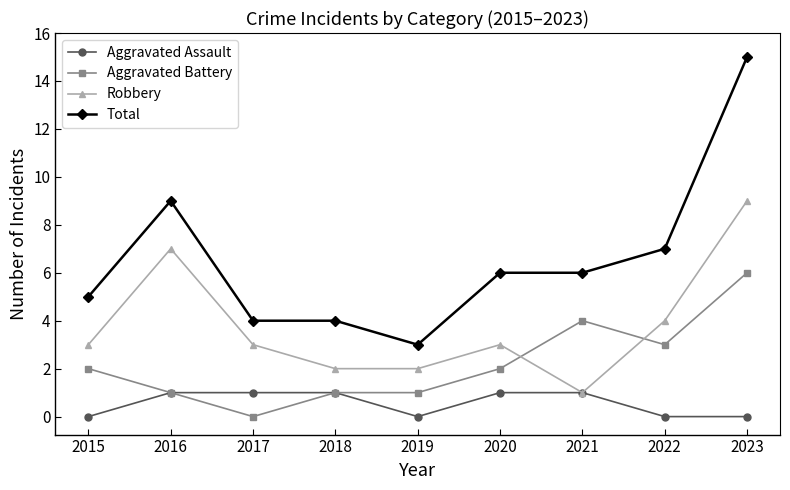

Rank the series by their average value, from highest to lowest.

Total, Robbery, Aggravated Battery, Aggravated Assault